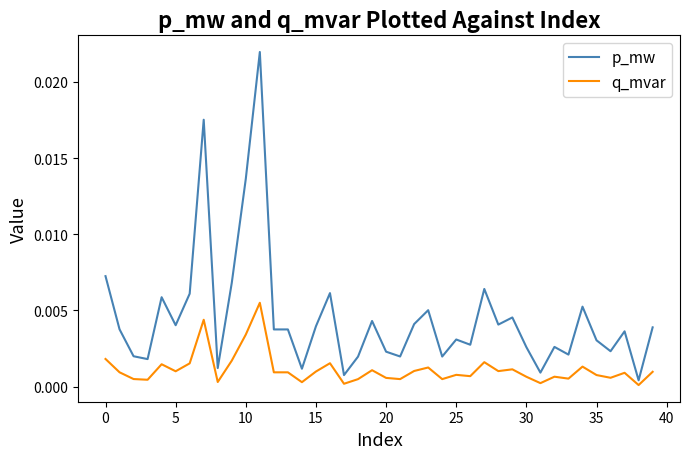

How many distinct data groups are displayed?

2